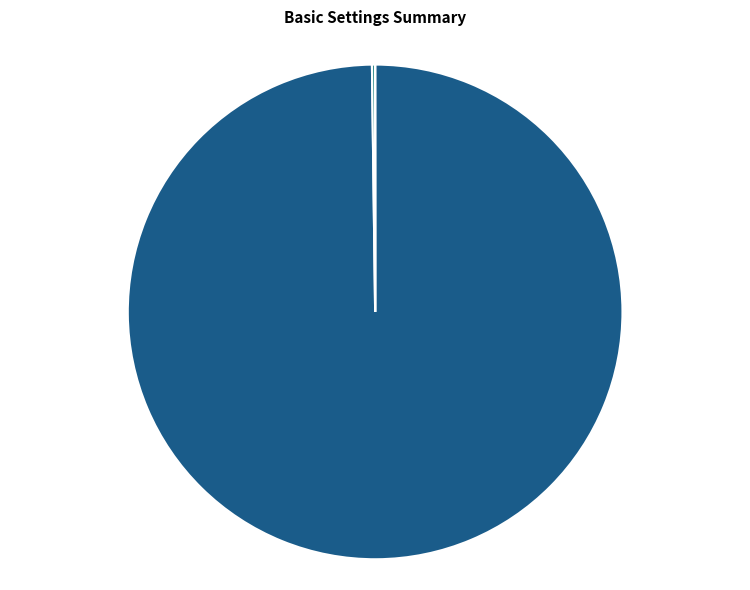

Is there a majority slice in this chart?

Yes